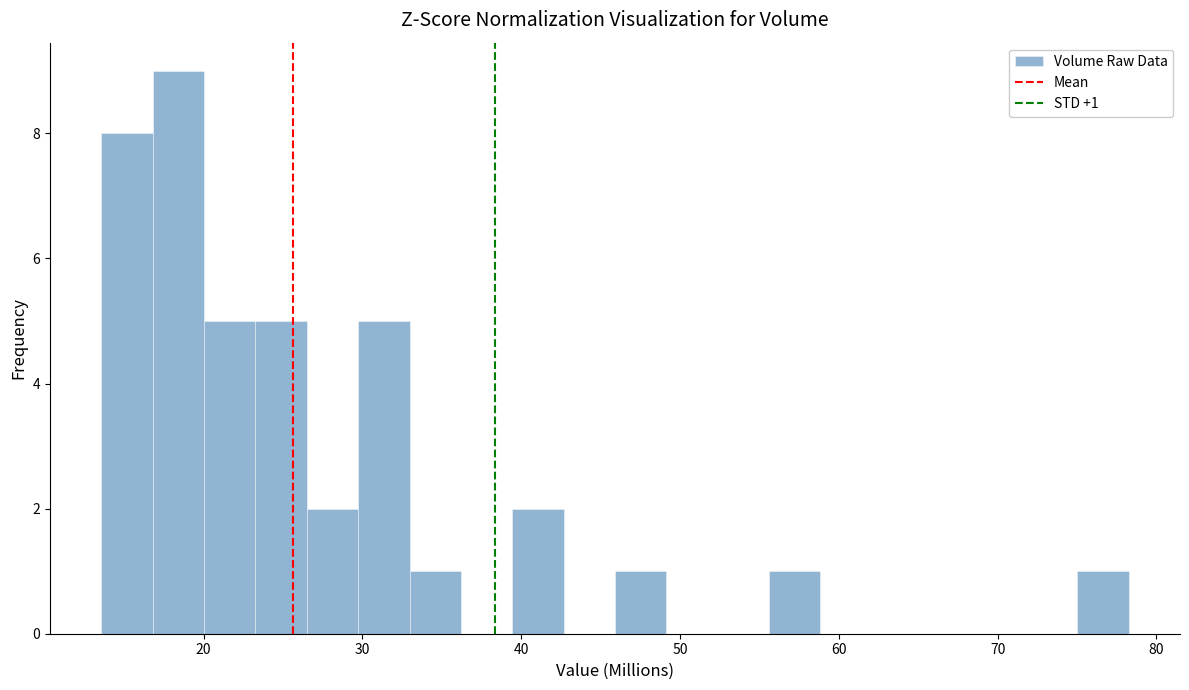

Read against the x-axis, roughly where is the centre of the tallest bar?

18